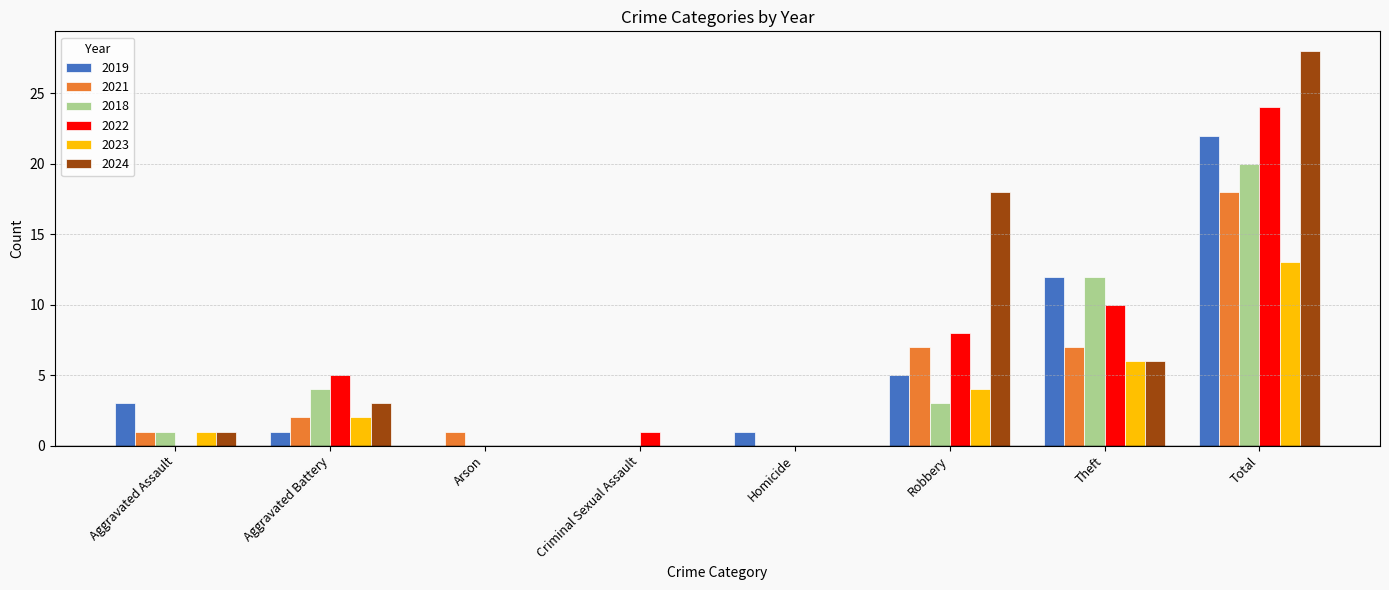

How many groups of bars are there?

8